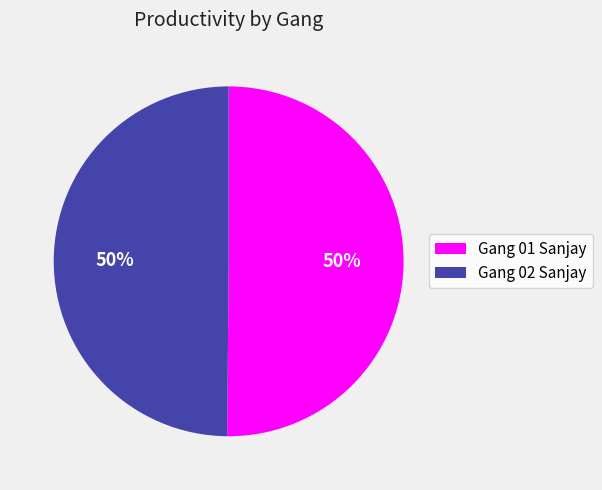

Combined, do Gang 02 Sanjay and Gang 01 Sanjay account for over 50%?

Yes